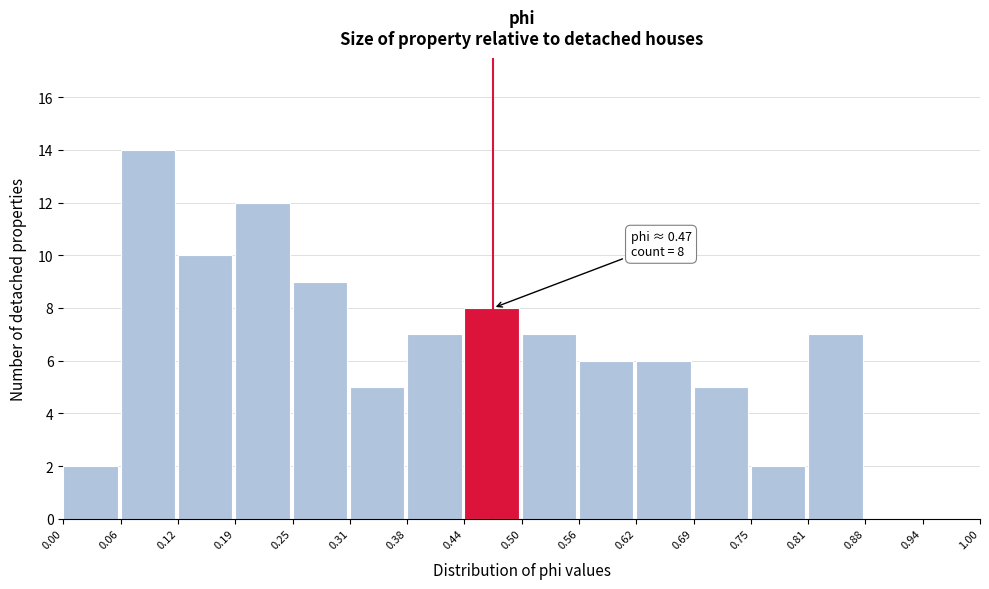

Which range on the x-axis has the tallest bar?

0.06 to 0.12